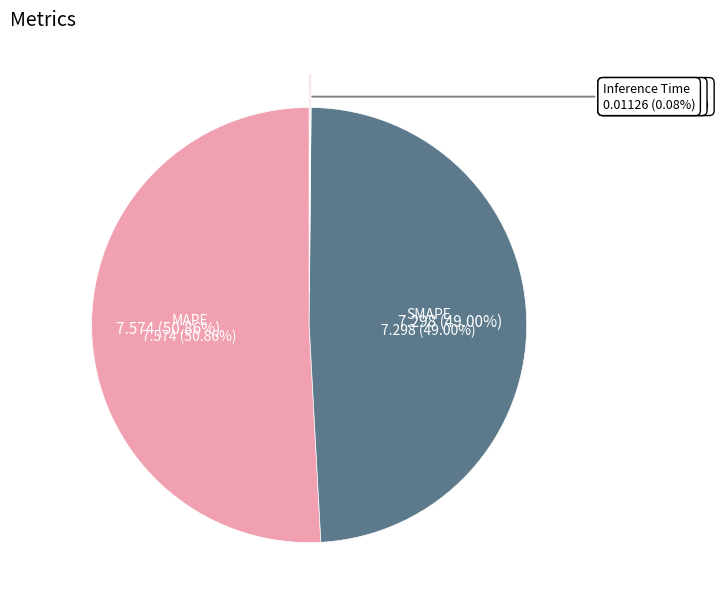

Is it true that MAPE is 51% of the pie?

True